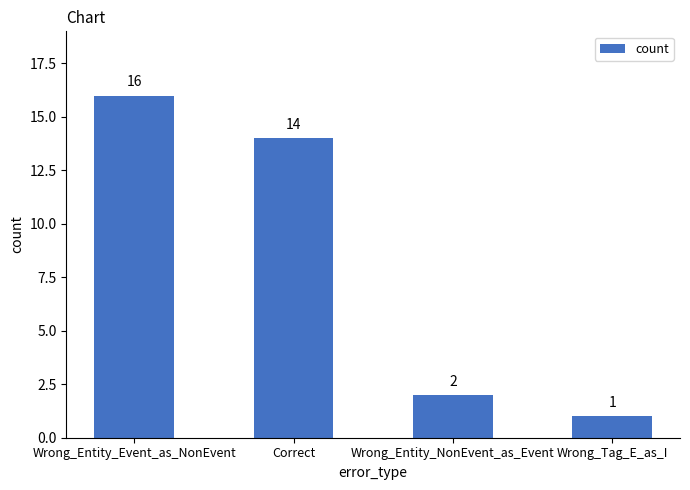

Reading right to left, transcribe all the data shown in this chart.

1	2	14	16